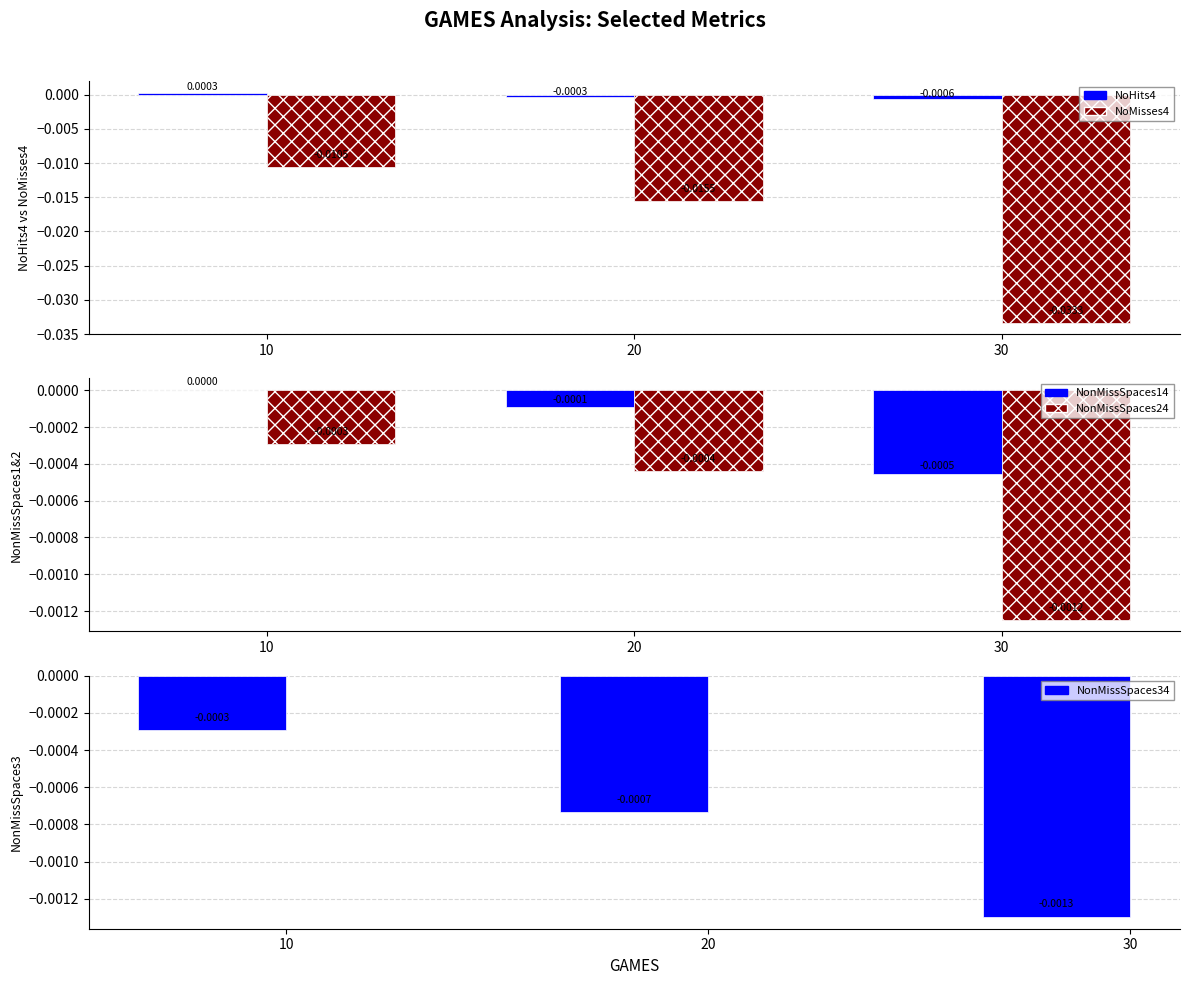

What are all the series names shown in the legend?

NoHits4, NoMisses4, NonMissSpaces14, NonMissSpaces24, NonMissSpaces34